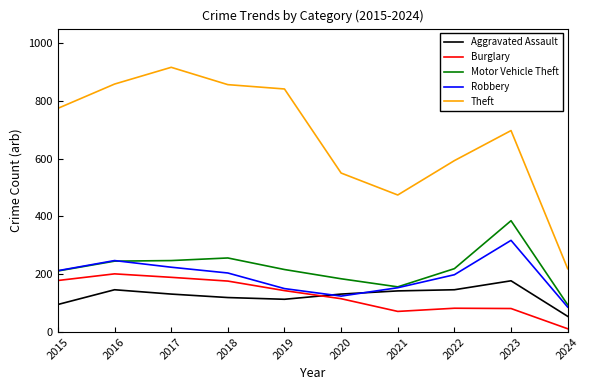

What value does the Robbery series have at 2019, to the nearest 5?

150